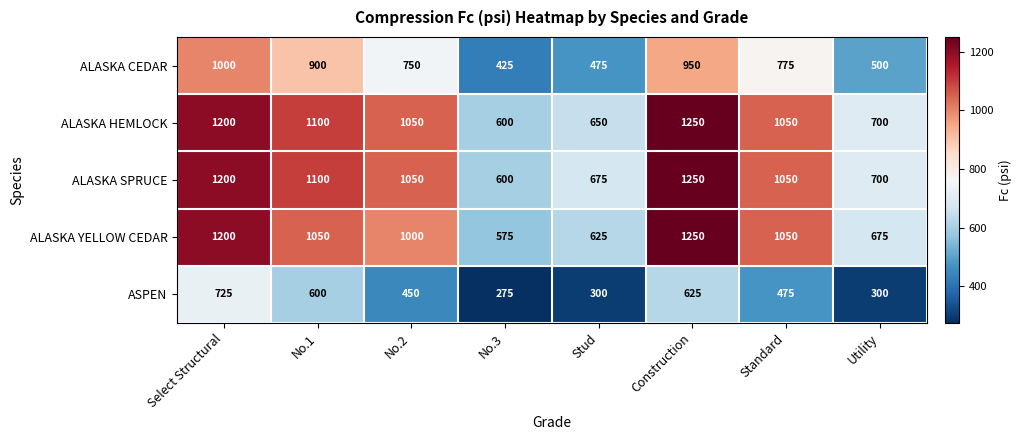

Which series has the largest range (max minus min)?

ALASKA YELLOW CEDAR